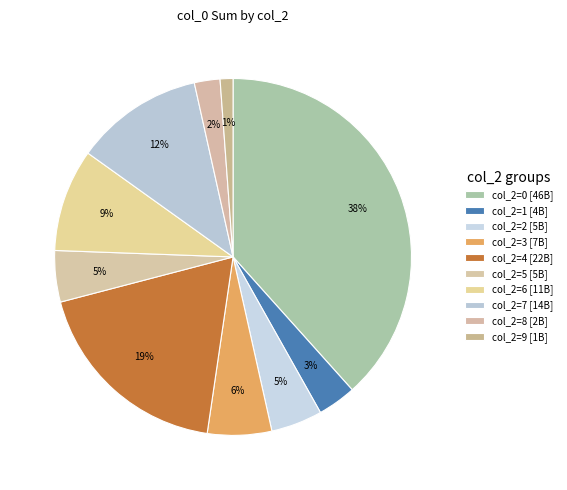

How many segments does this pie chart have?

10